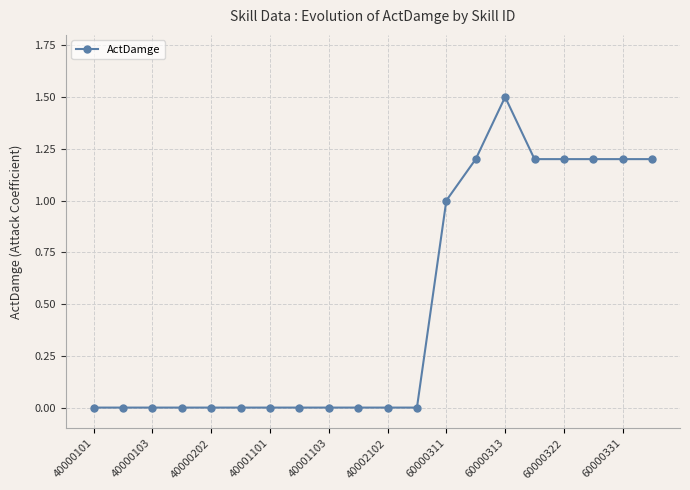

What is the sum of all values?

9.7